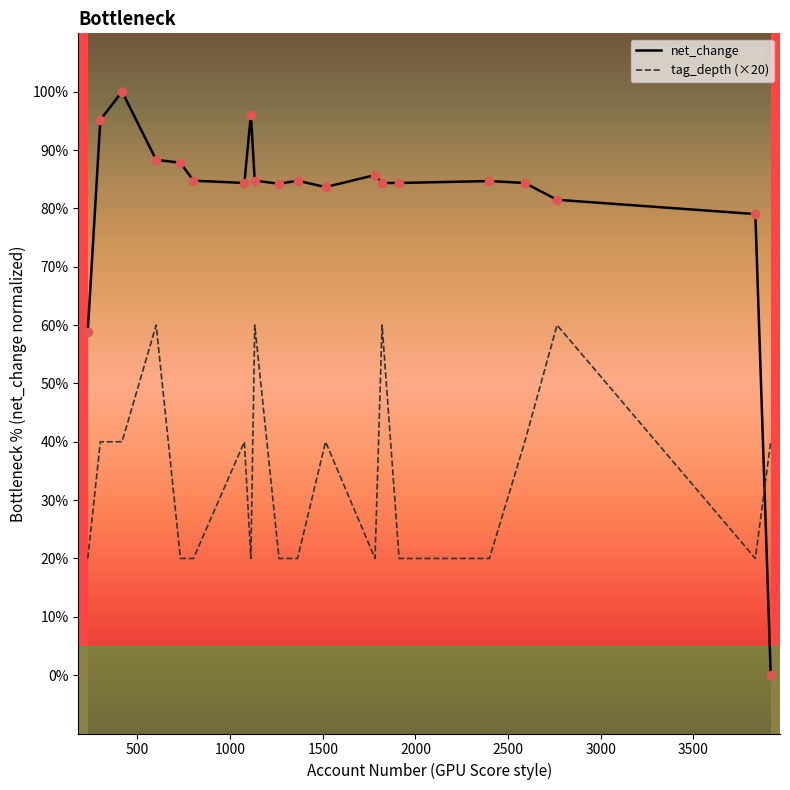

Which series has the largest total across all categories?

net_change